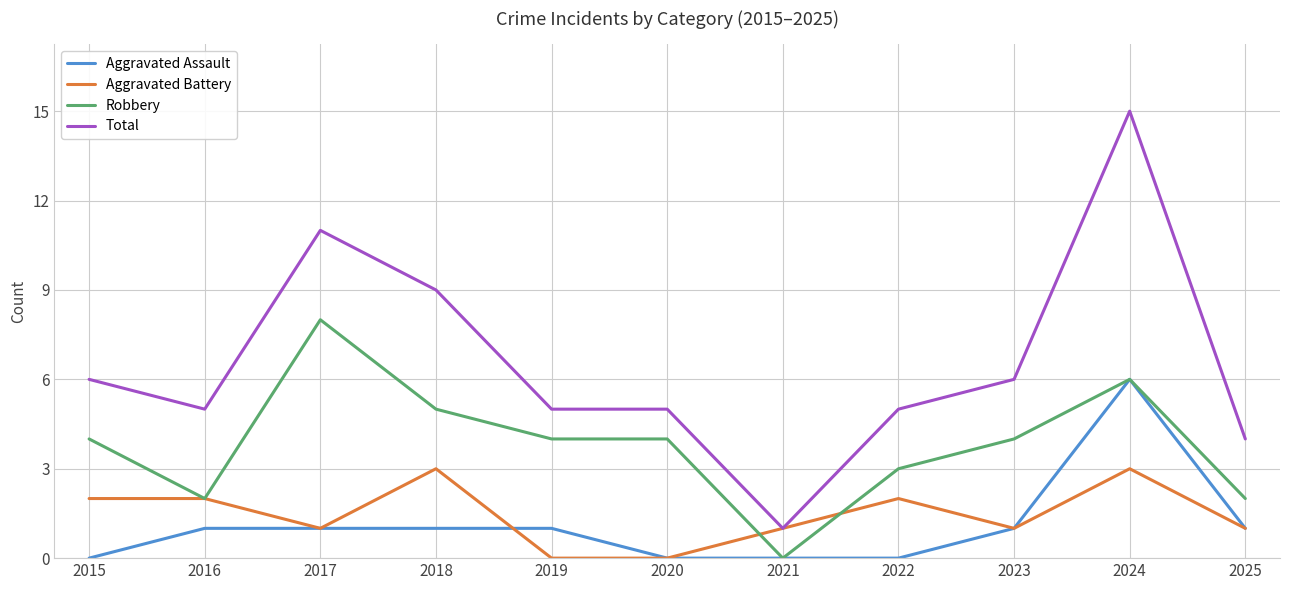

At which category does the chart reach its peak across all series?

2024